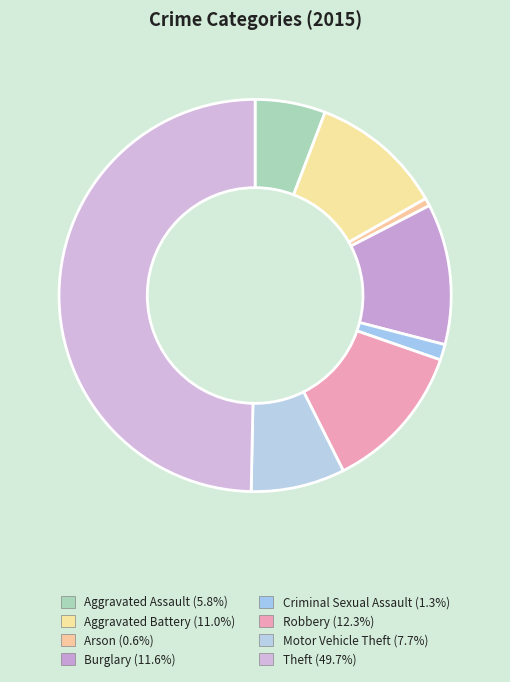

Combined, what portion of the pie is Burglary and Aggravated Assault?

17.4%